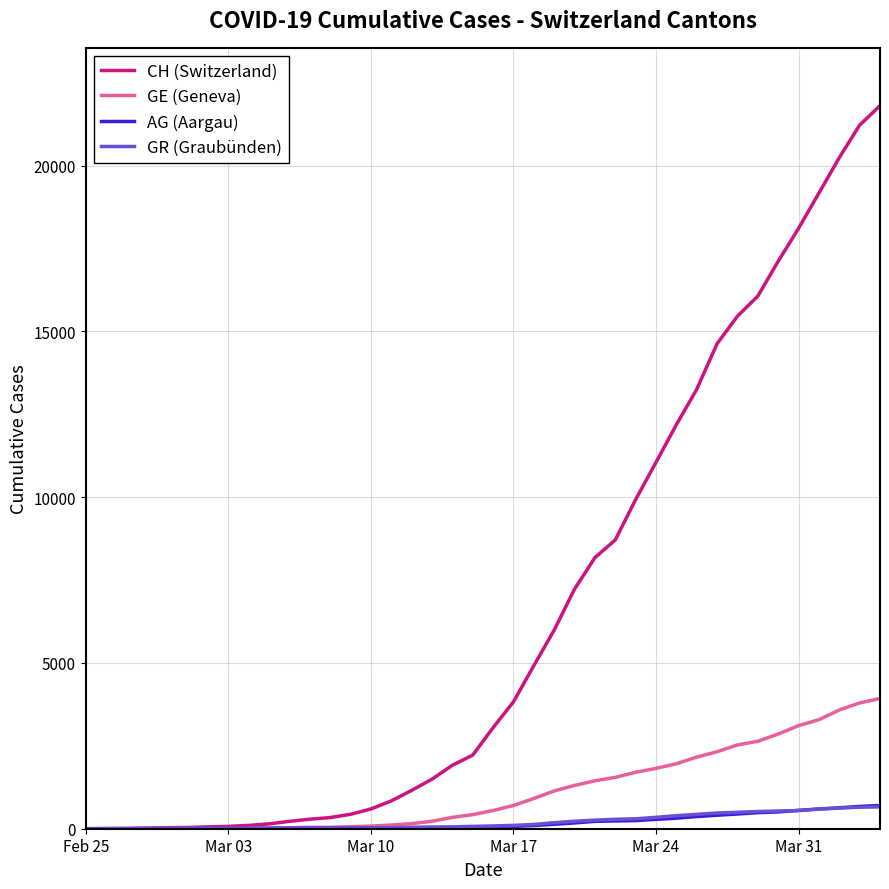

Which series has the largest total across all categories?

CH (Switzerland)